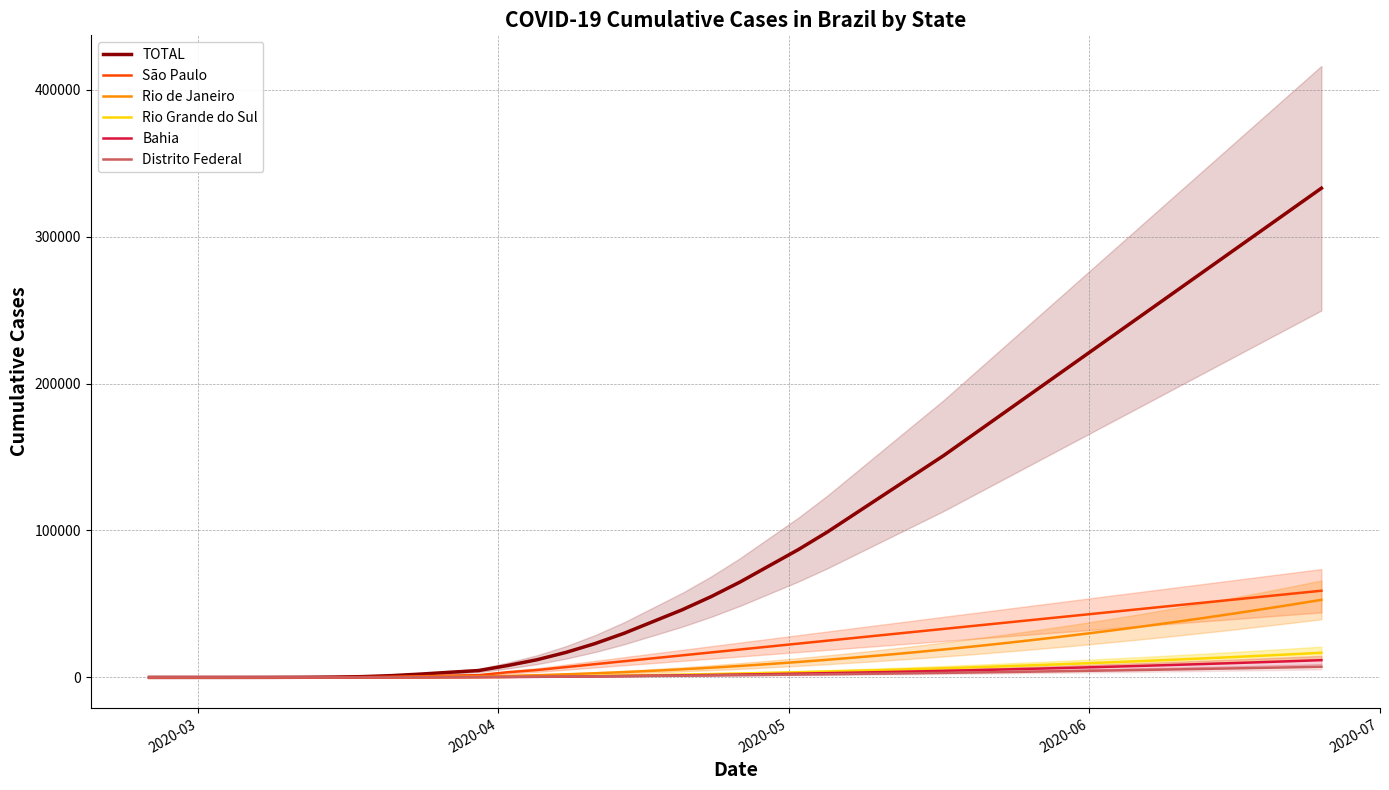

List the series in order of their peak value, lowest first.

Distrito Federal, Bahia, Rio Grande do Sul, Rio de Janeiro, São Paulo, TOTAL